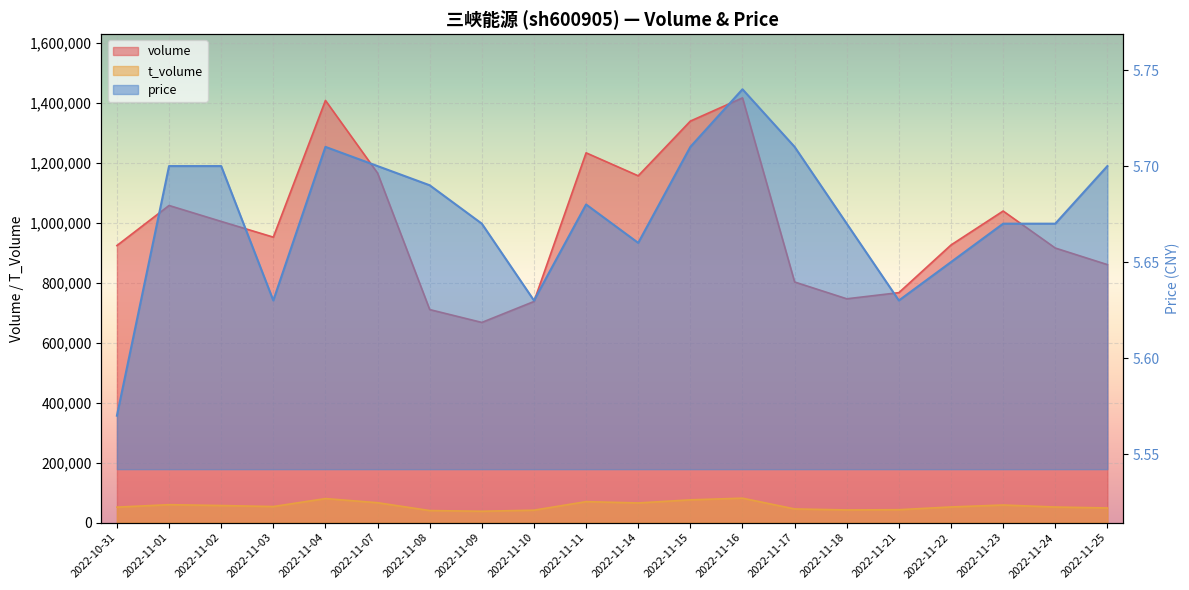

At 2022-11-25, list the series in order from smallest to largest.

price, t_volume, volume